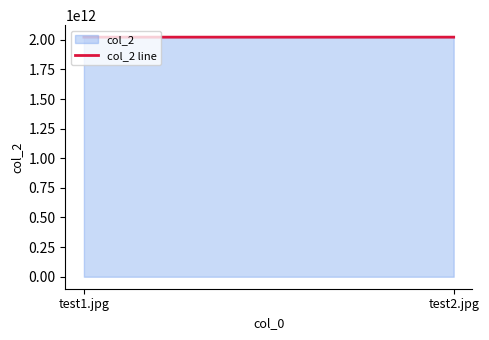

List the labels in order of value, largest first.

test2.jpg, test1.jpg